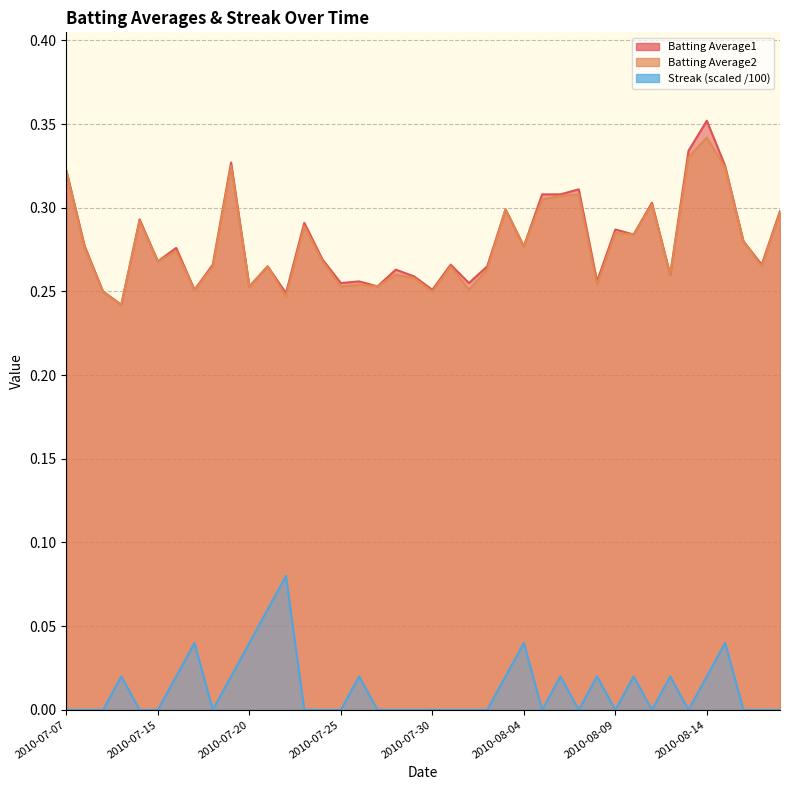

What is the average value of the Batting Average2 series?

0.3